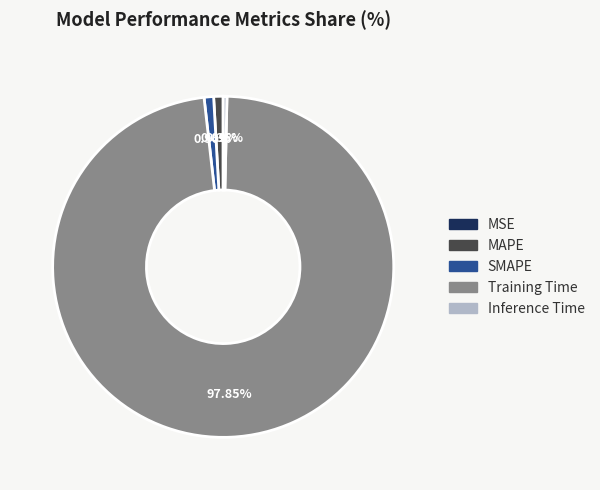

Which slice is the largest?

Training Time